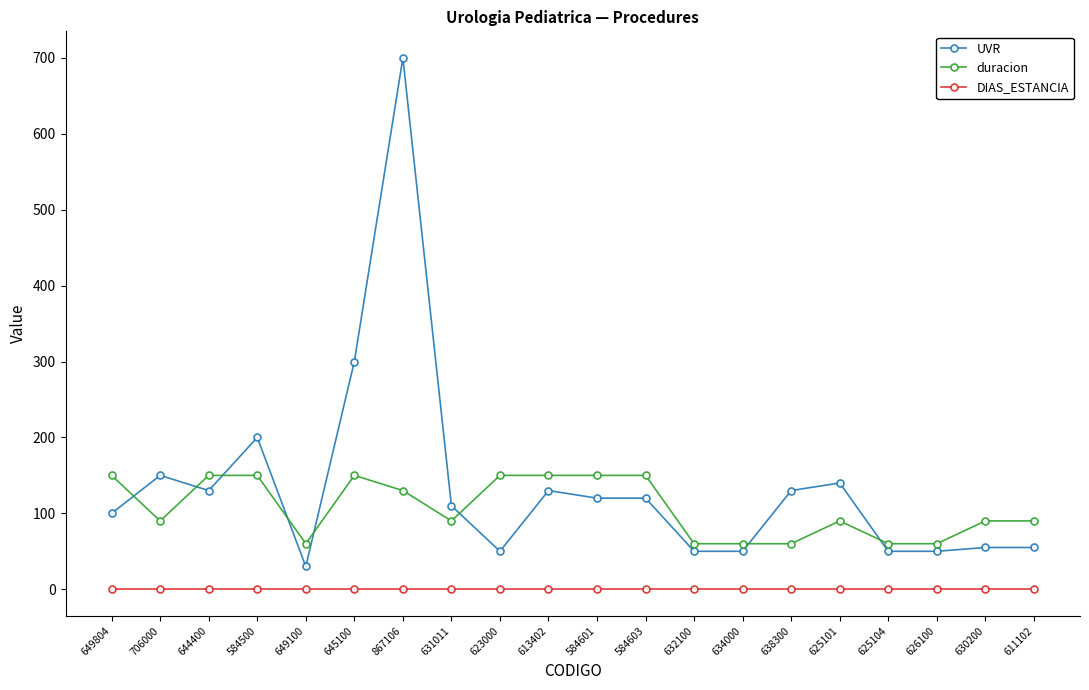

True or false: UVR has a value of 192 at 584603.

False